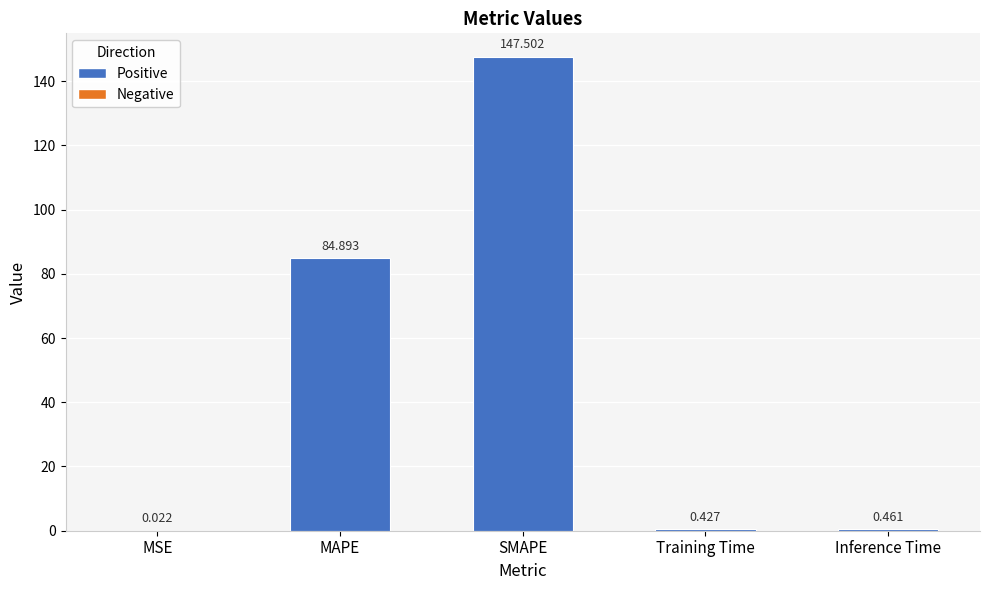

What is the ratio of the value at MAPE to the value at SMAPE?

0.6